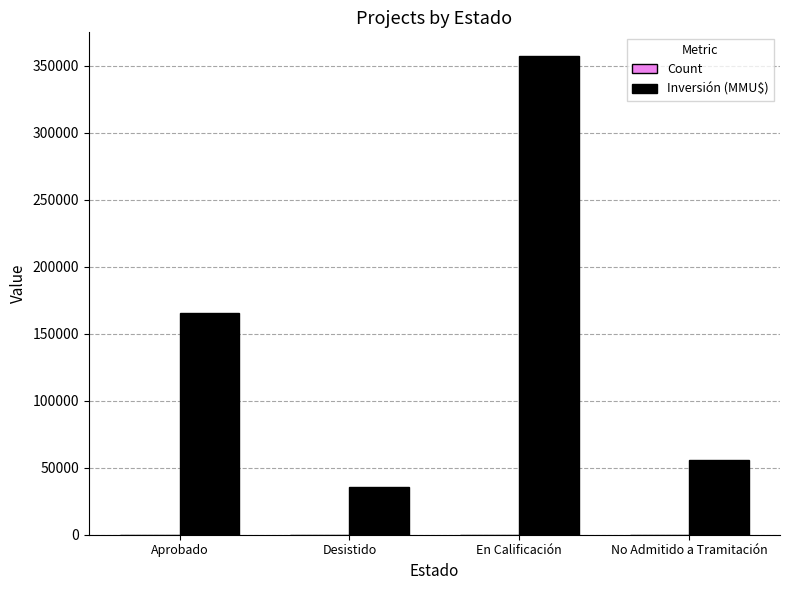

At which label is Inversión (MMU$) closest to 196436?

Aprobado